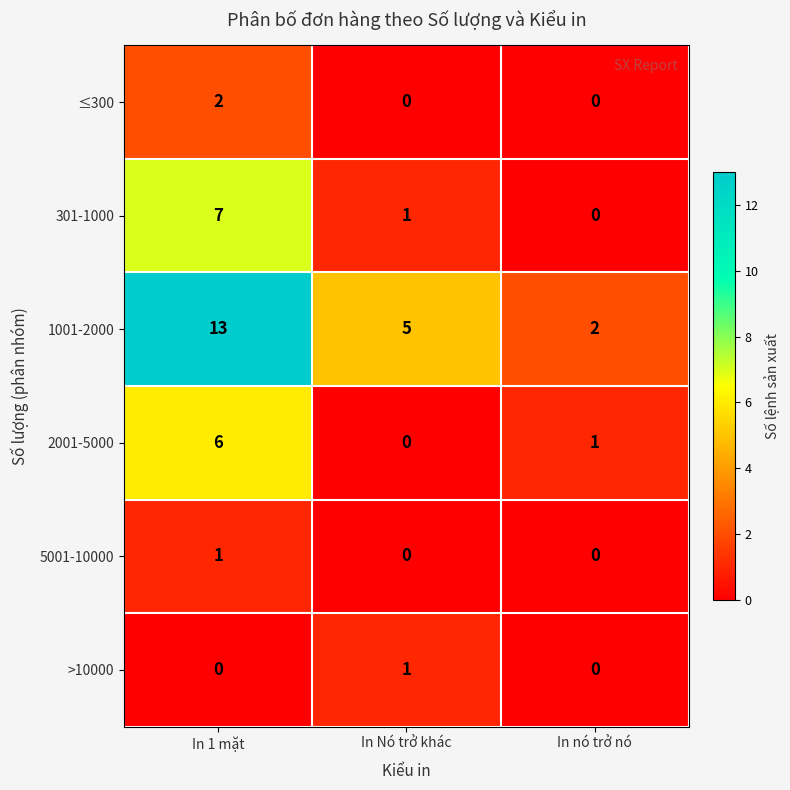

What is the sum of the 2001-5000 values at In 1 mặt and In nó trở nó?

7